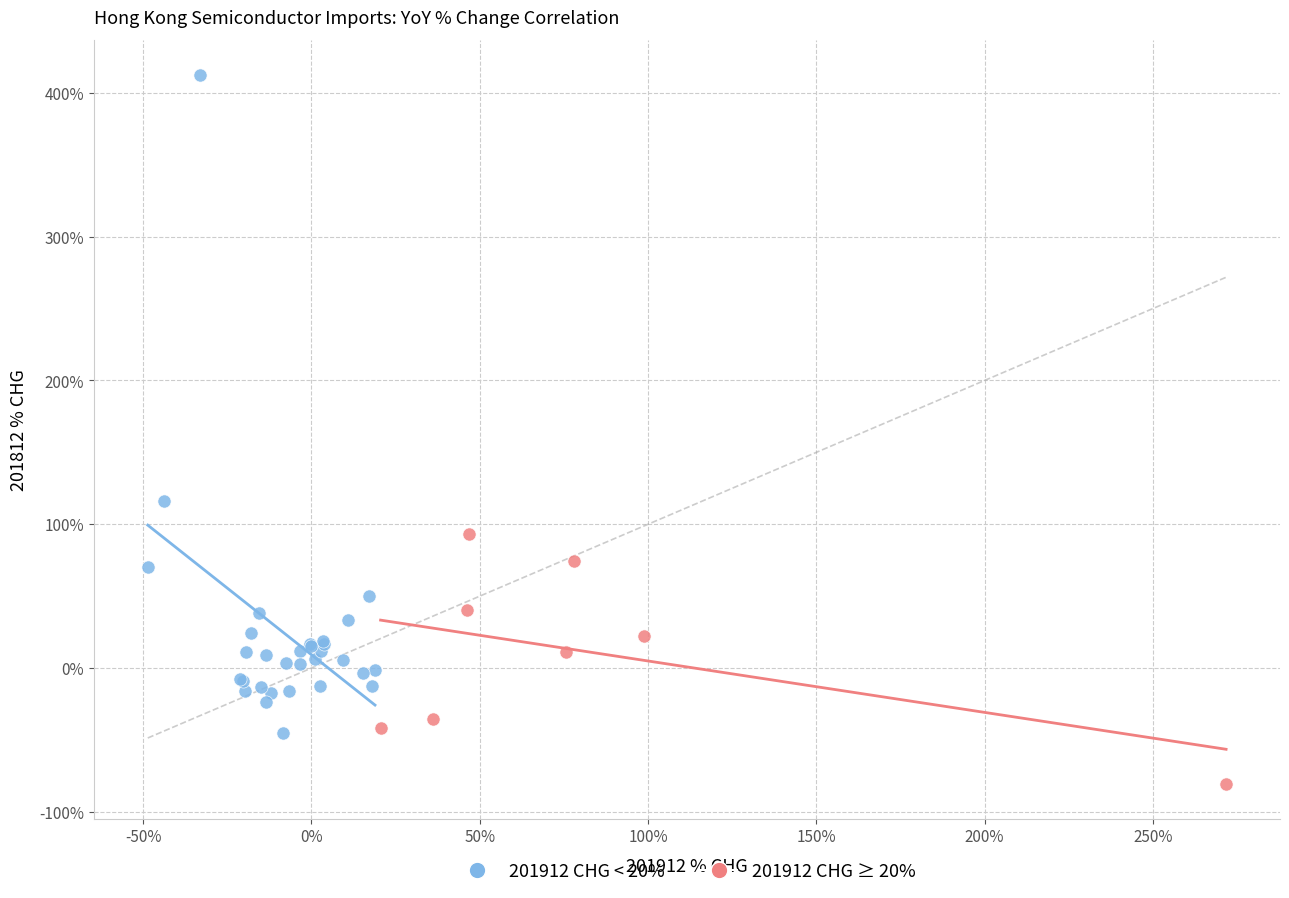

Which series contains the lowest Y value?

201912 CHG ≥ 20%